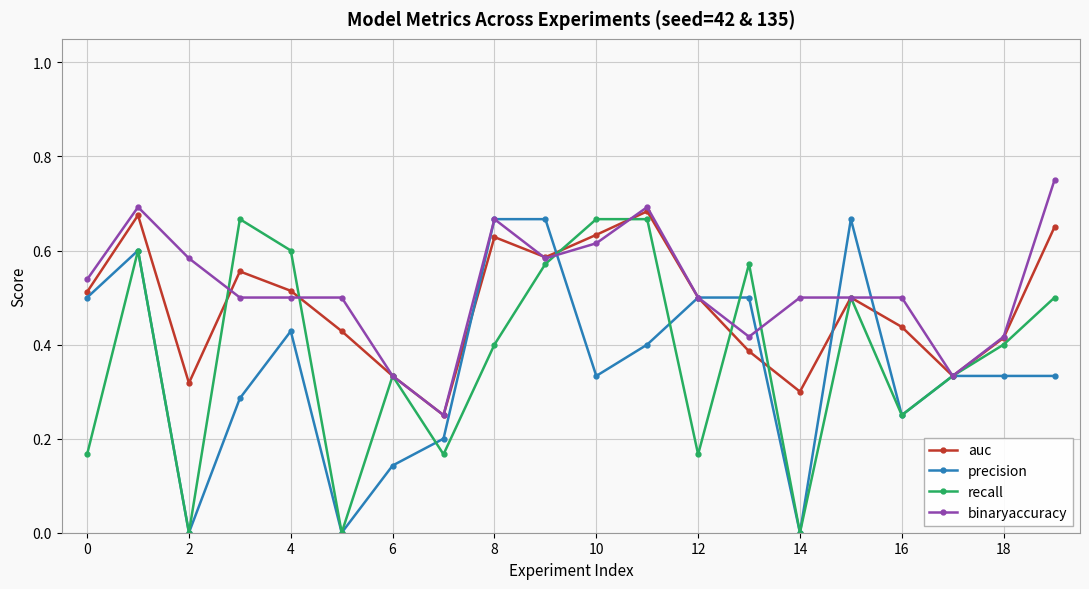

Which series changed the most between 2 and 4?

recall